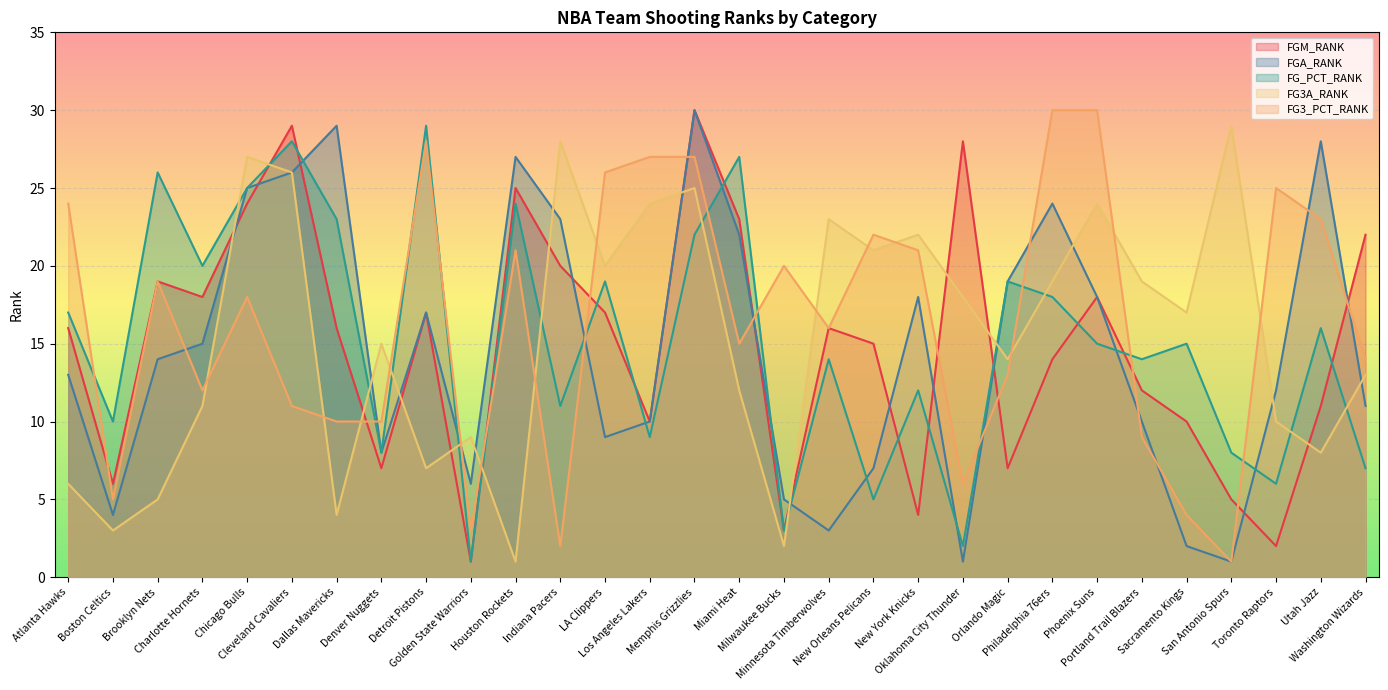

What is the average value of the FGA_RANK series?

14